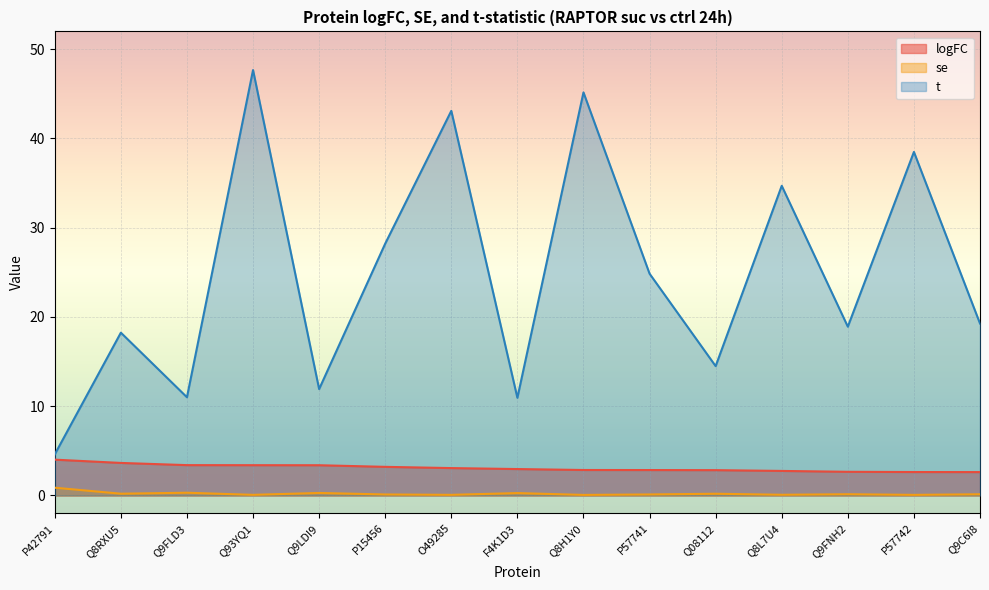

Is the value of logFC at Q08112 greater than the value of t at Q93YQ1?

No